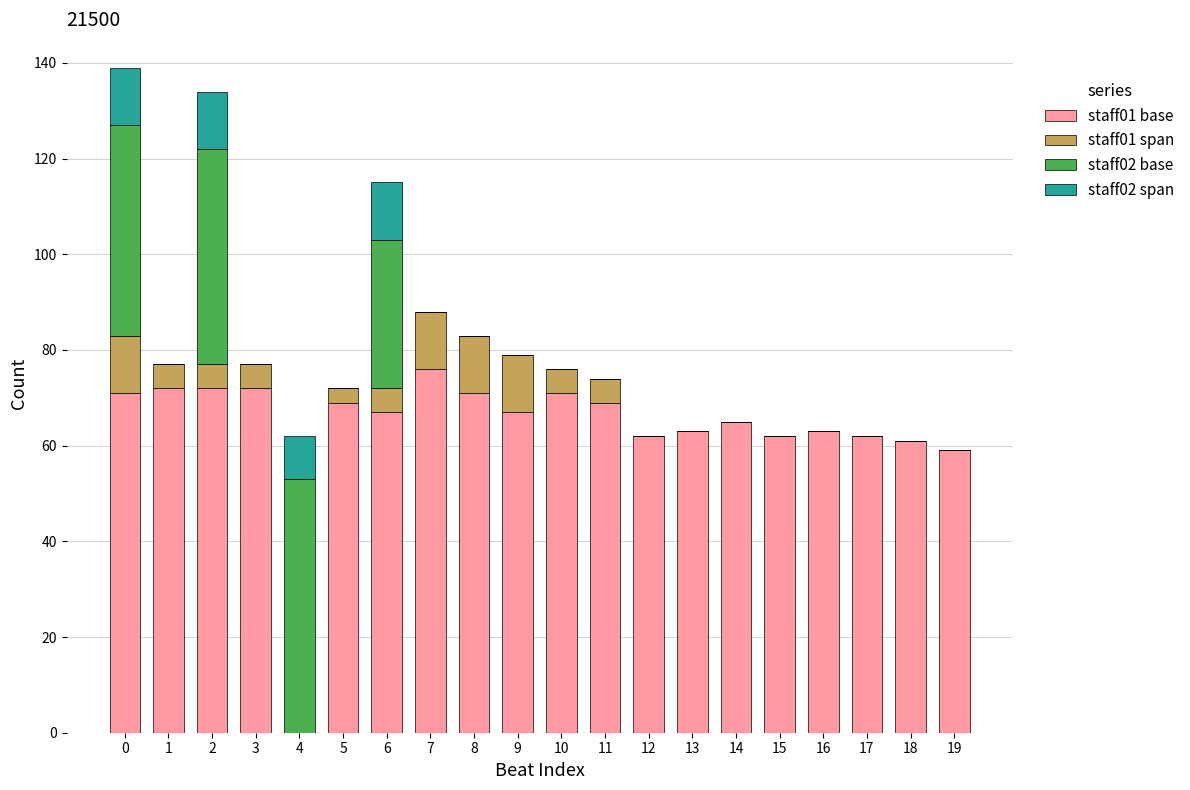

What is the sum of all staff01 base values?

1274